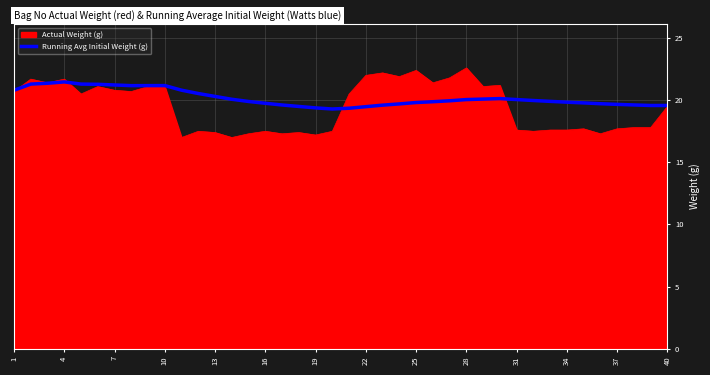

Rank the series by their maximum value, from highest to lowest.

Actual Weight (g), Running Avg Initial Weight (g)